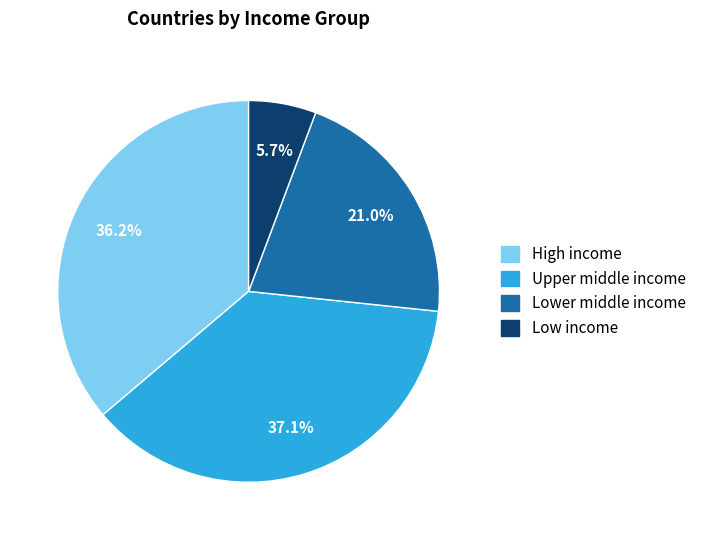

Is the sum of Low income and Lower middle income greater than half?

No